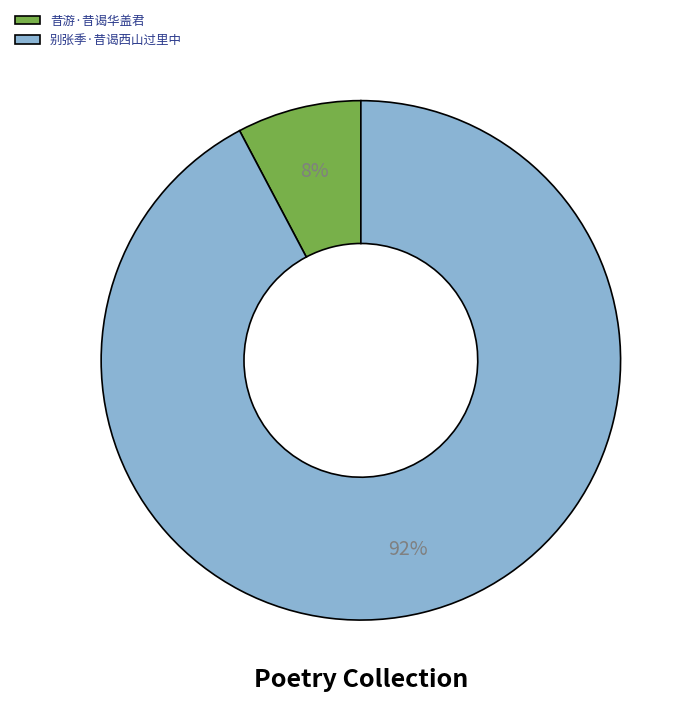

What is the largest slice in the pie chart?

别张季·昔谒西山过里中